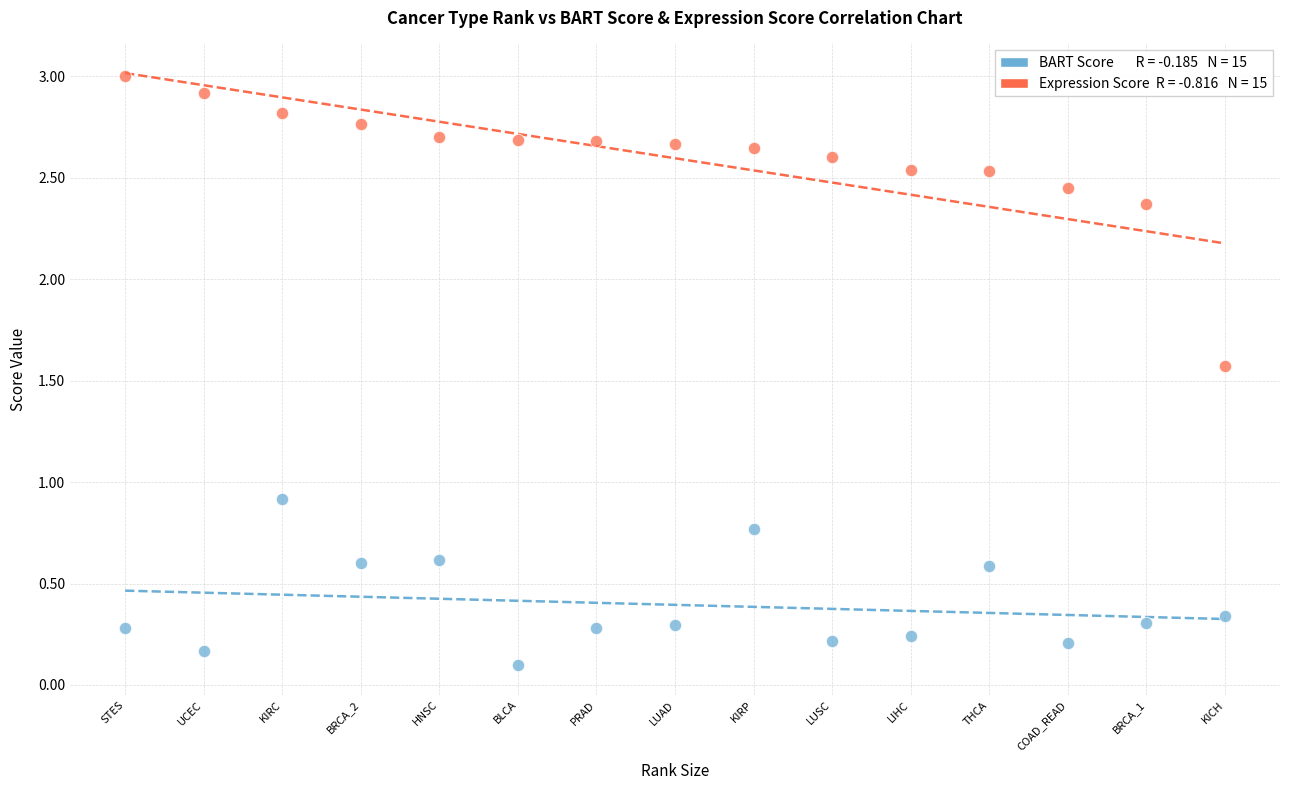

Across all data points, what is the range of Y values (max minus min)?

2.9